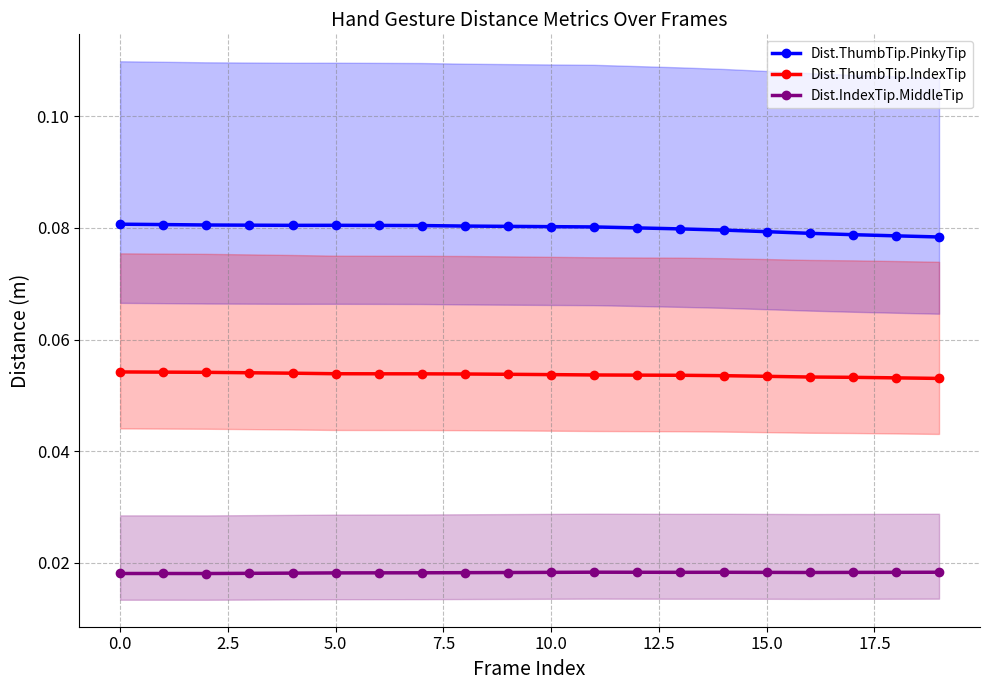

True or false: Dist.IndexTip.MiddleTip has more than 1 interior local peaks.

True